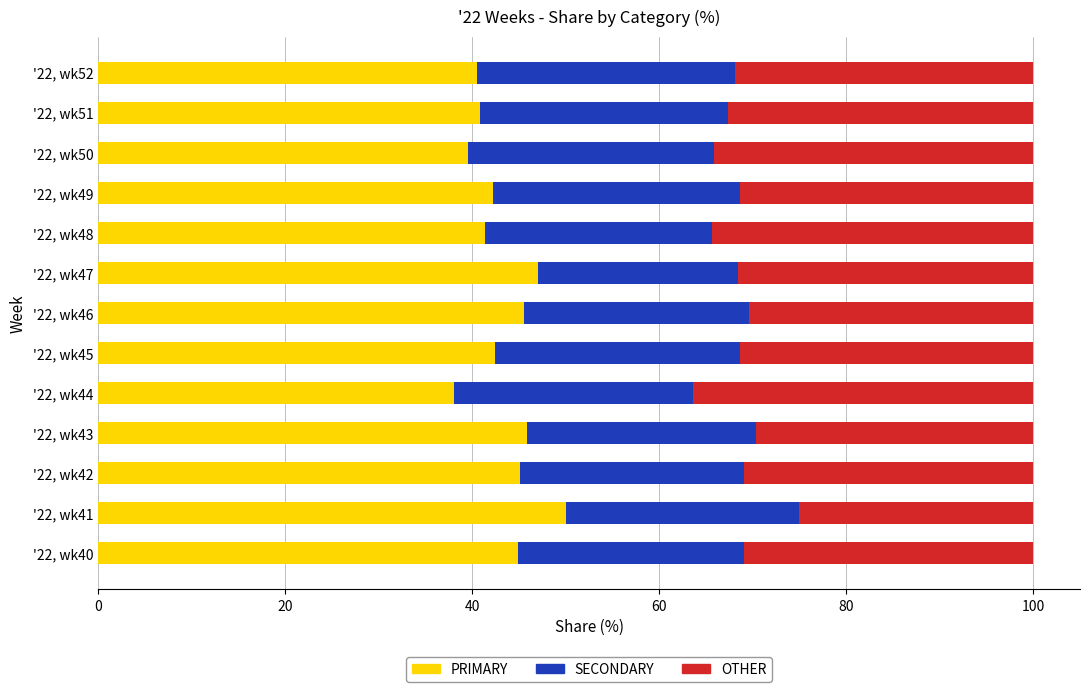

Which category has the highest value in the PRIMARY series?

'22, wk41